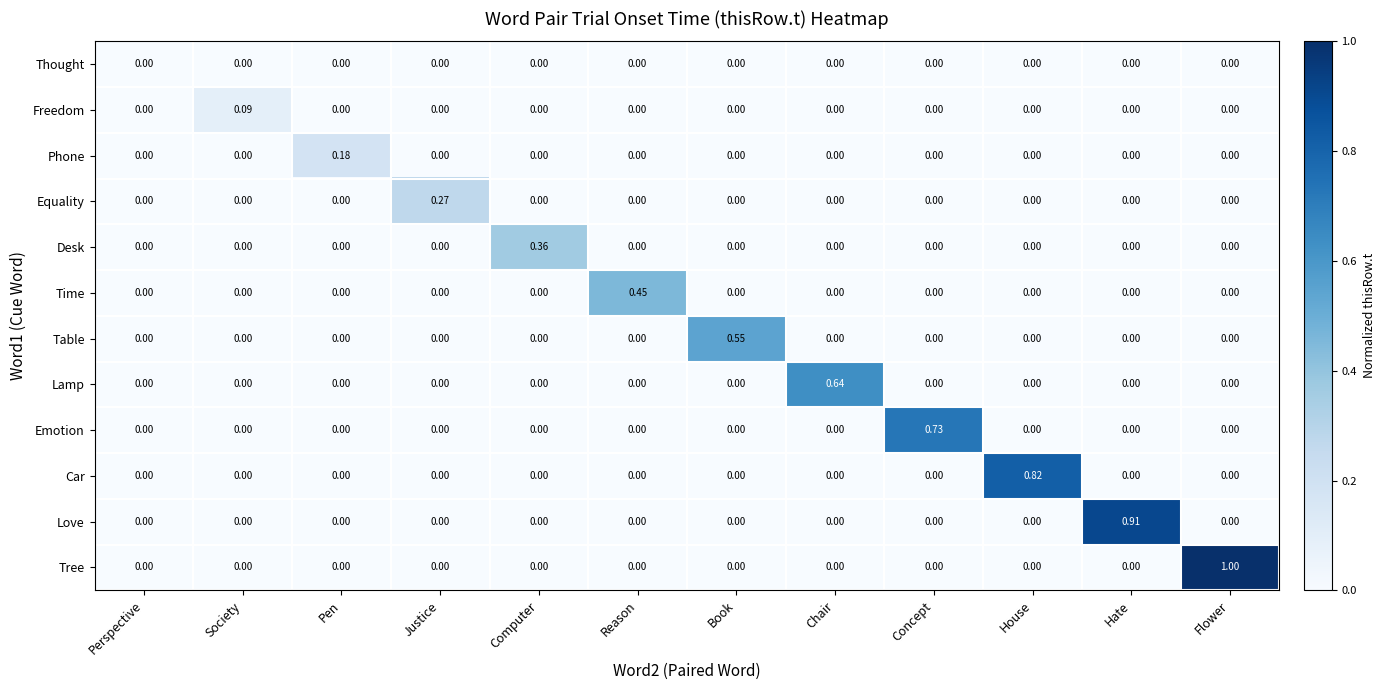

Which series has the largest range (max minus min)?

Tree